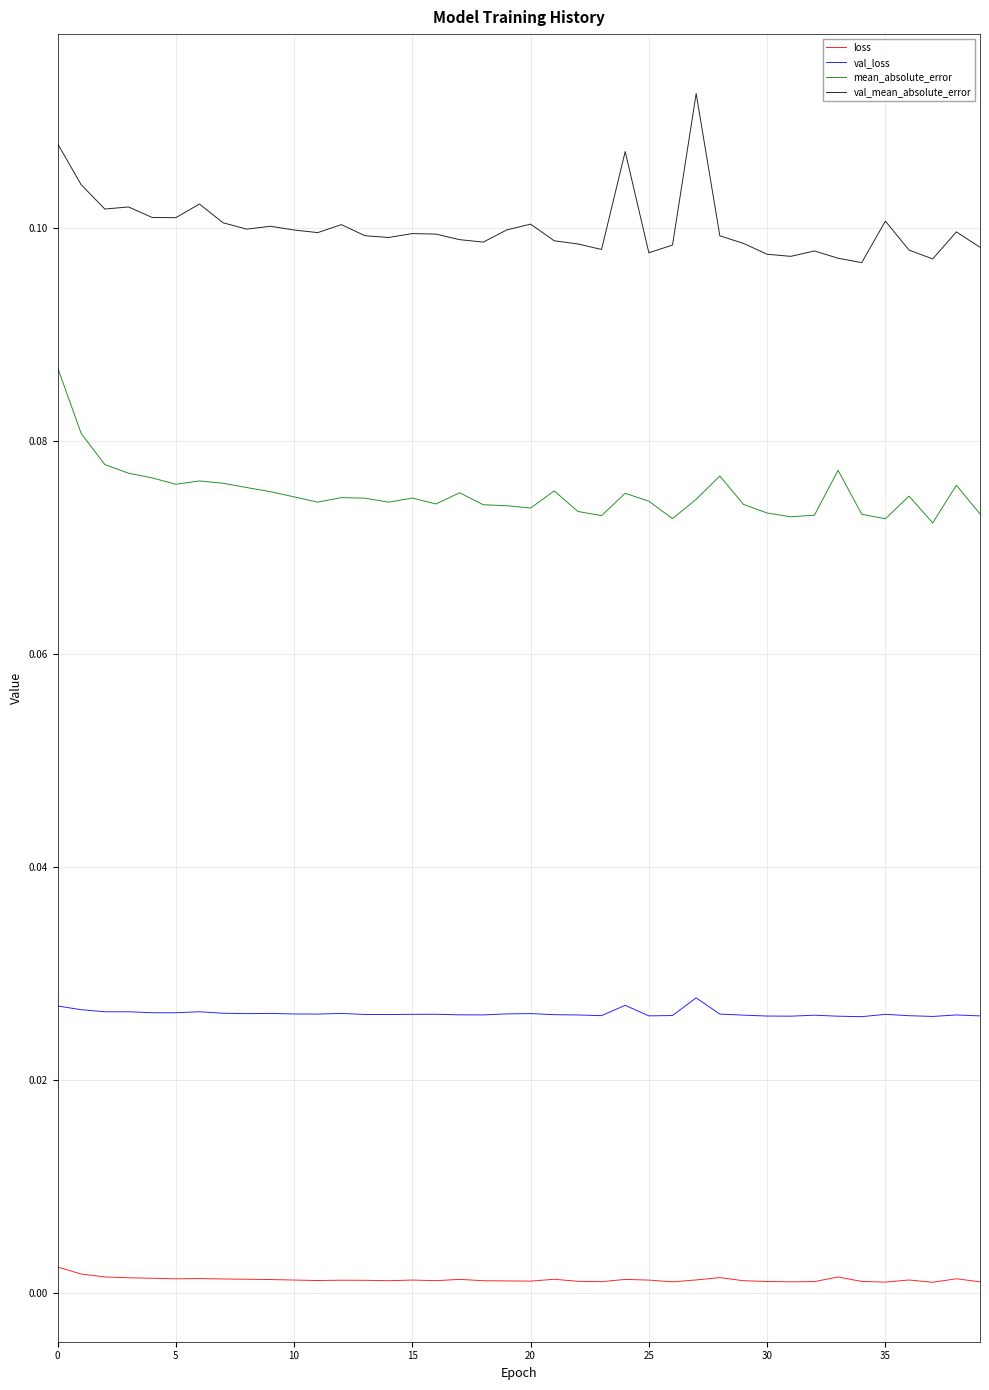

True or false: val_loss and val_mean_absolute_error intersect in this chart.

False